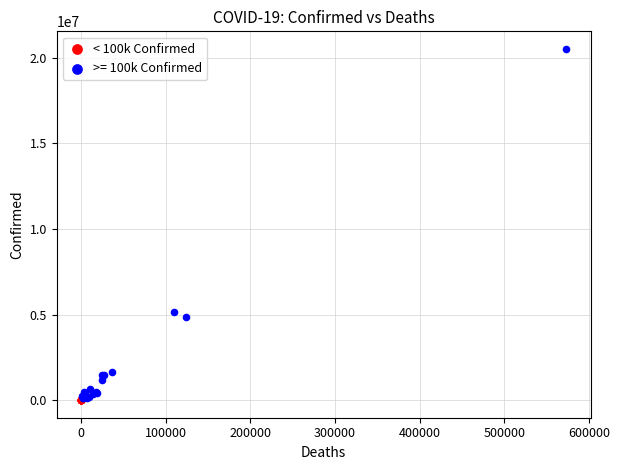

Which series contains the highest Y value?

>= 100k Confirmed